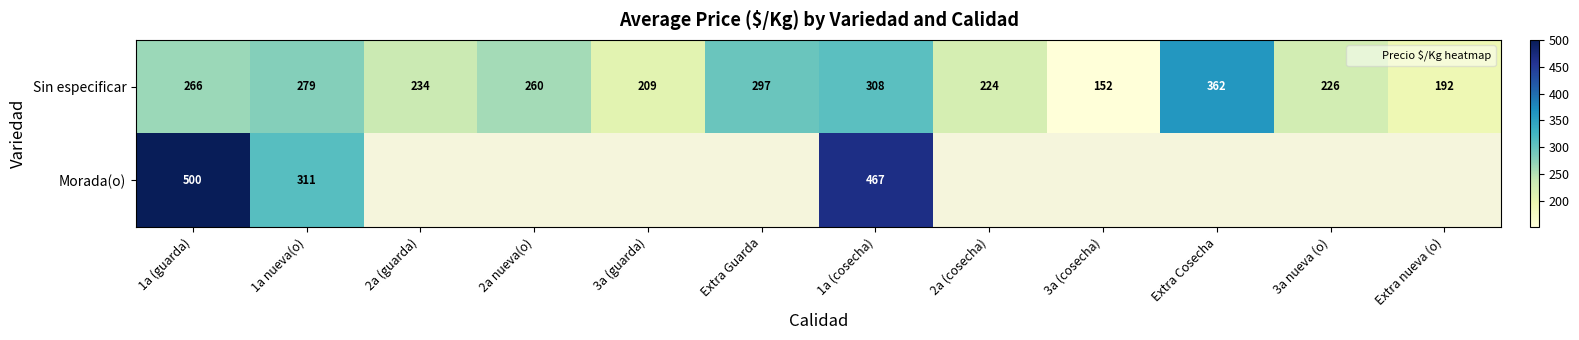

Which series changed the most between 3a (guarda) and Extra nueva (o)?

Sin especificar